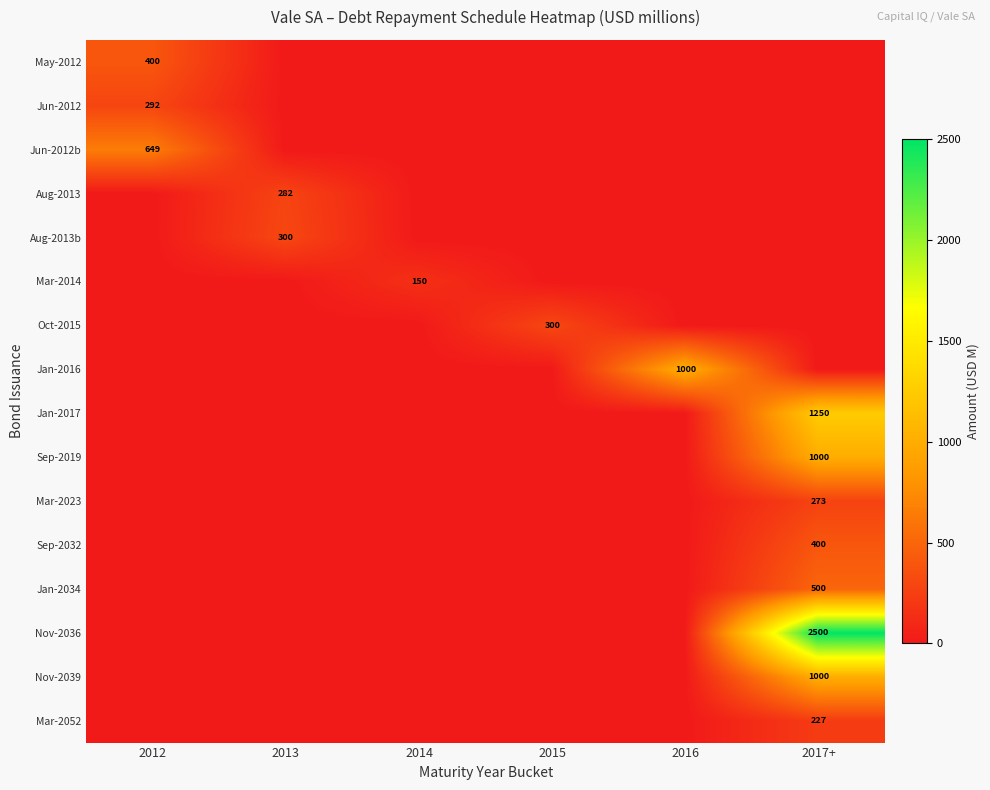

Is it true that Mar-2014 equals 150 at 2014?

True